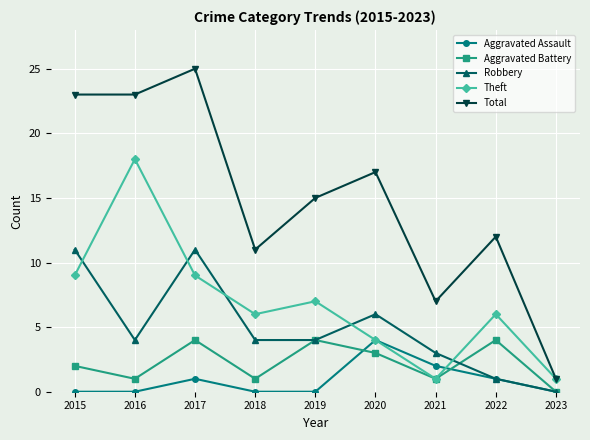

Where is the first local minimum for Theft?

2018